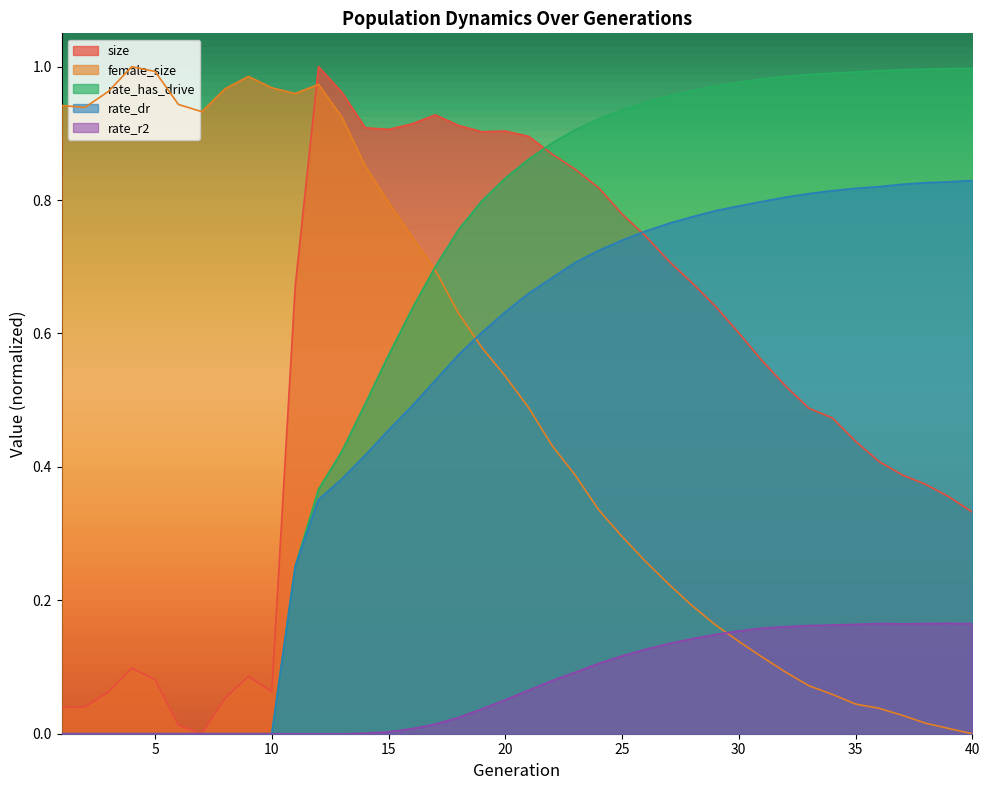

Reading left to right, what are all the values shown in this chart?

size: 0.0	0.0	0.1	0.1	0.1	0.0	0.0	0.1	0.1	0.1	0.7	1.0	1.0	0.9	0.9	0.9	0.9	0.9	0.9	0.9	0.9	0.9	0.8	0.8	0.8	0.7	0.7	0.7	0.6	0.6	0.6	0.5	0.5	0.5	0.4	0.4	0.4	0.4	0.4	0.3
female_size: 0.9	0.9	1.0	1.0	1.0	0.9	0.9	1.0	1.0	1.0	1.0	1.0	0.9	0.9	0.8	0.7	0.7	0.6	0.6	0.5	0.5	0.4	0.4	0.3	0.3	0.3	0.2	0.2	0.2	0.1	0.1	0.1	0.1	0.1	0.0	0.0	0.0	0.0	0.0	0.0
rate_dr: 0.0	0.0	0.0	0.0	0.0	0.0	0.0	0.0	0.0	0.0	0.3	0.4	0.4	0.4	0.5	0.5	0.5	0.6	0.6	0.6	0.7	0.7	0.7	0.7	0.7	0.8	0.8	0.8	0.8	0.8	0.8	0.8	0.8	0.8	0.8	0.8	0.8	0.8	0.8	0.8
rate_has_drive: 0.0	0.0	0.0	0.0	0.0	0.0	0.0	0.0	0.0	0.0	0.3	0.4	0.4	0.5	0.6	0.6	0.7	0.8	0.8	0.8	0.9	0.9	0.9	0.9	0.9	0.9	1.0	1.0	1.0	1.0	1.0	1.0	1.0	1.0	1.0	1.0	1.0	1.0	1.0	1.0
rate_r2: 0.0	0.0	0.0	0.0	0.0	0.0	0.0	0.0	0.0	0.0	0.0	0.0	0.0	0.0	0.0	0.0	0.0	0.0	0.0	0.1	0.1	0.1	0.1	0.1	0.1	0.1	0.1	0.1	0.1	0.2	0.2	0.2	0.2	0.2	0.2	0.2	0.2	0.2	0.2	0.2